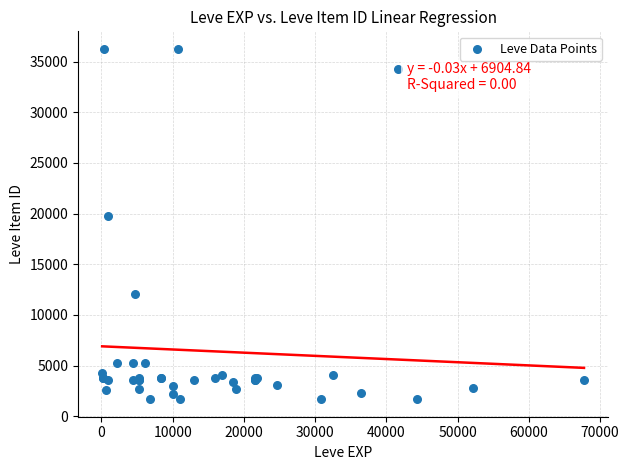

What Y value in the scatter plot is closest to 18967?

19744